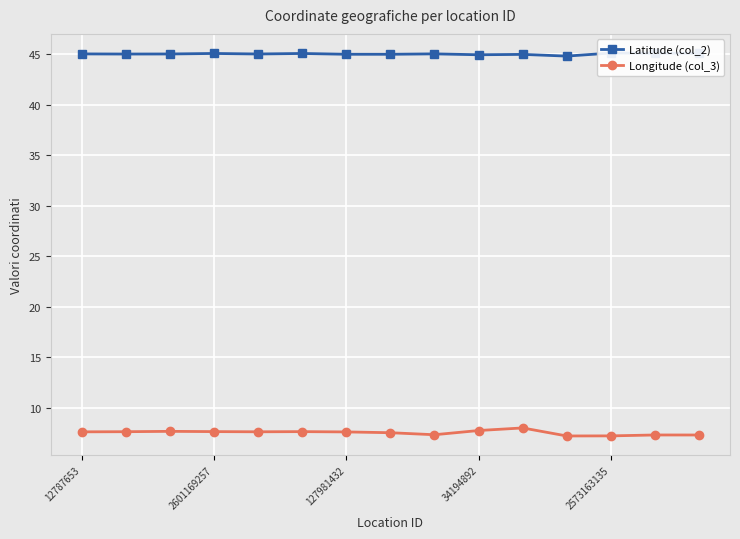

What is the maximum value for Longitude (col_3)?

8.0